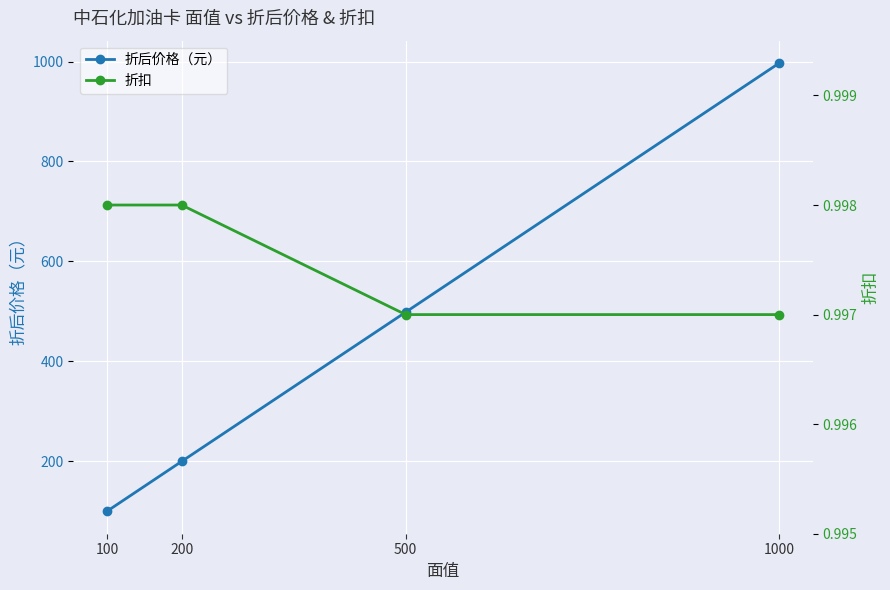

What is the minimum value for 折后价格（元）?

99.8